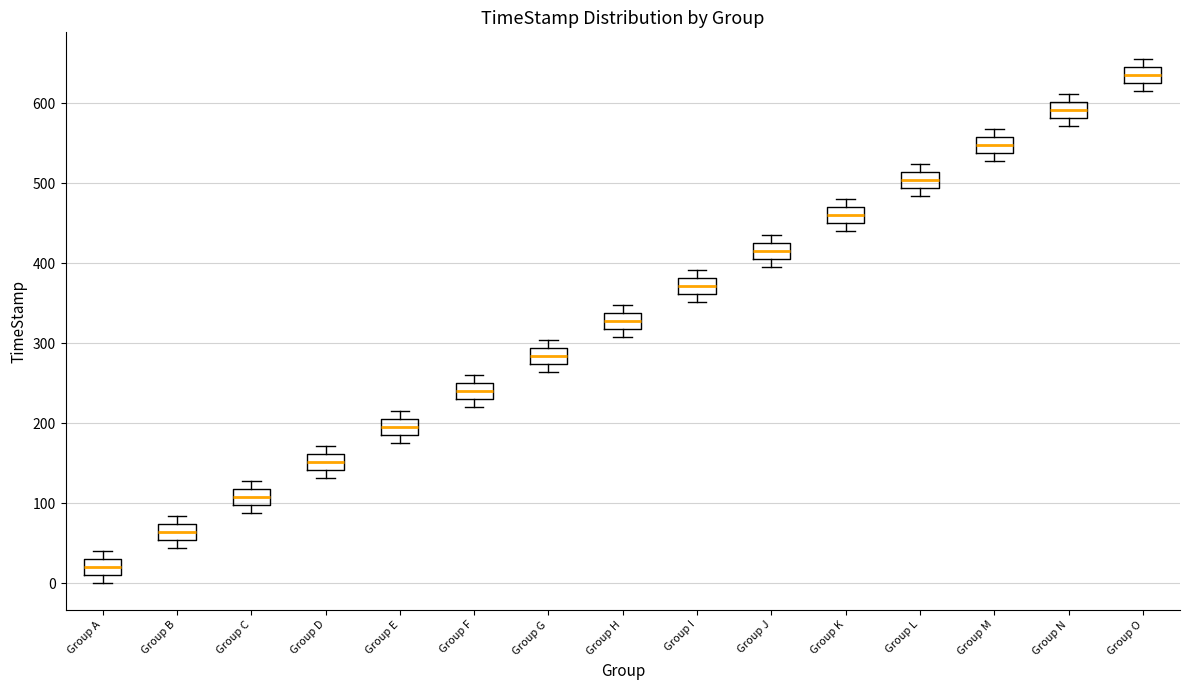

Which box's median line is the lowest?

Group A